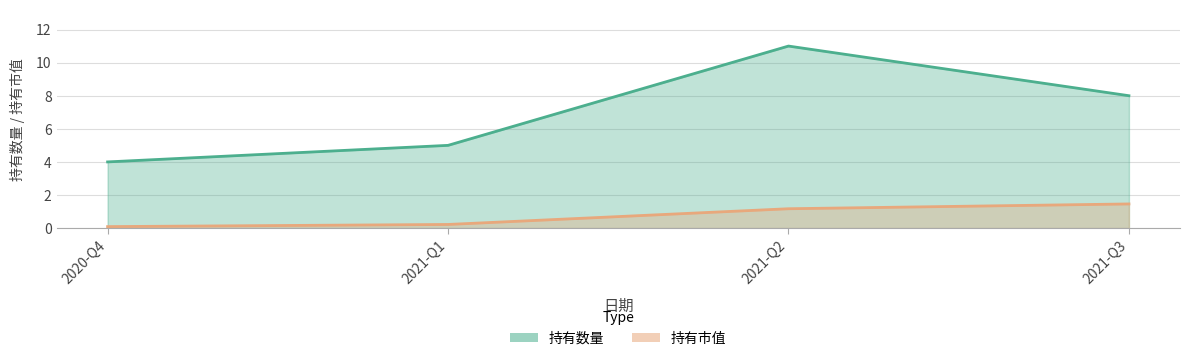

What is the total value across all series at 2020-Q4?

4.1